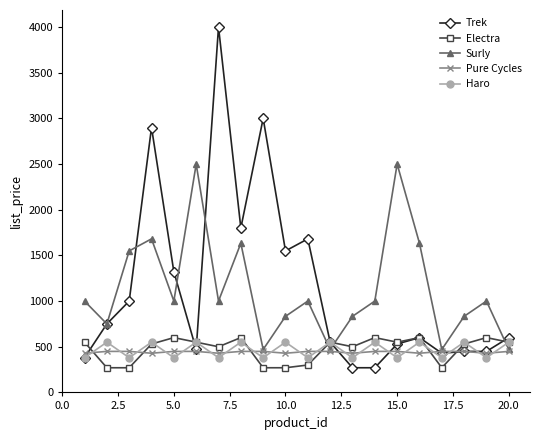

Which series has the largest range (max minus min)?

Trek